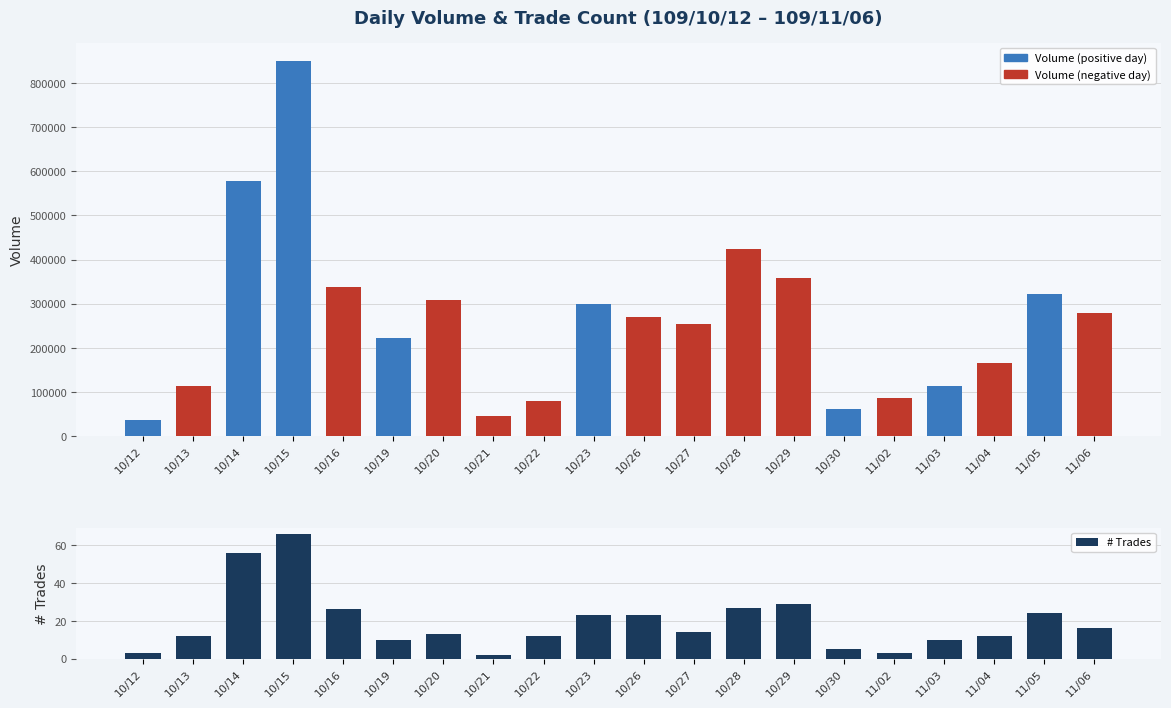

At 11/05, list the series in order from smallest to largest.

# Trades, Volume